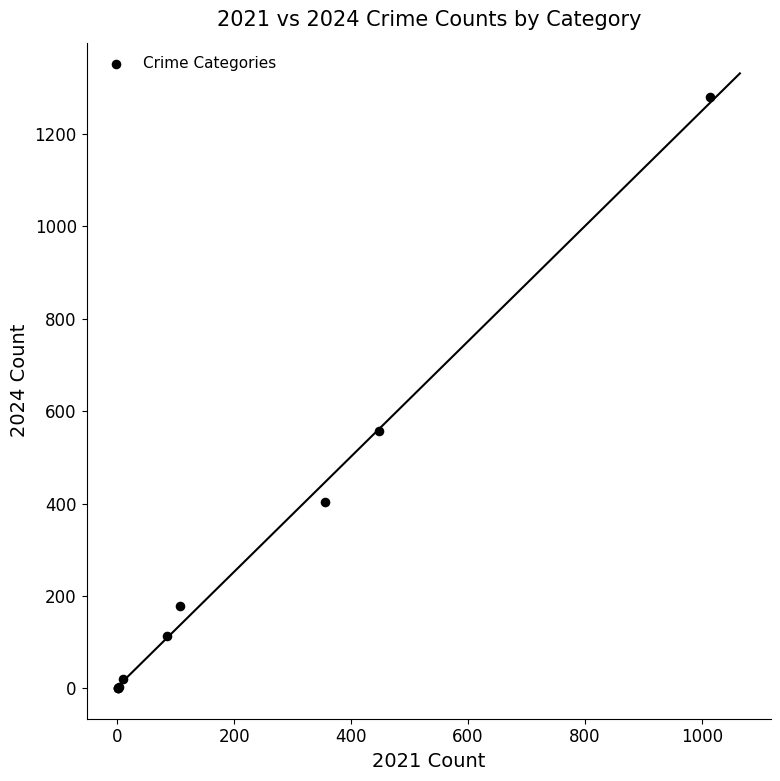

What Y value in the scatter plot is closest to 640?

557